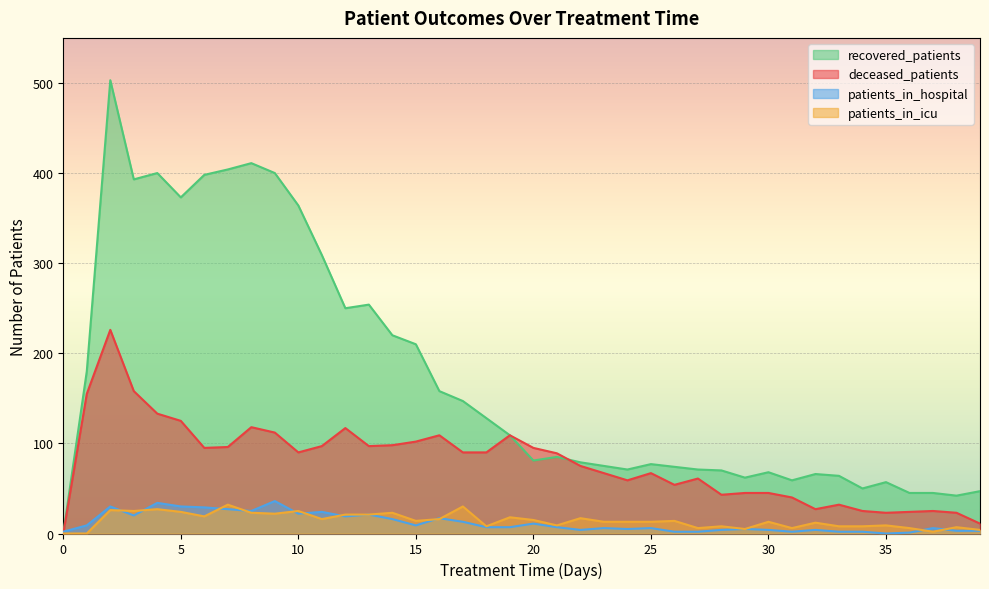

Reading right to left, extract all data points from this chart.

patients_in_hospital: 3	3	6	1	0	2	2	4	2	4	5	4	2	2	6	5	6	4	7	11	7	7	13	17	9	16	21	19	24	22	36	25	27	29	30	34	20	30	9	2
patients_in_icu: 4	7	2	6	9	8	8	12	6	13	5	8	6	14	13	13	13	17	9	15	18	8	30	16	14	23	21	21	16	25	22	23	32	19	24	27	25	26	0	0
recovered_patients: 47	42	45	45	57	50	64	66	59	68	62	70	71	74	77	71	75	79	85	81	109	128	147	158	210	220	254	250	309	364	400	411	404	398	373	400	393	503	180	0
deceased_patients: 11	23	25	24	23	25	32	27	40	45	45	43	61	54	67	59	67	75	89	95	109	90	90	109	102	98	97	117	97	90	112	118	96	95	125	133	158	226	155	0